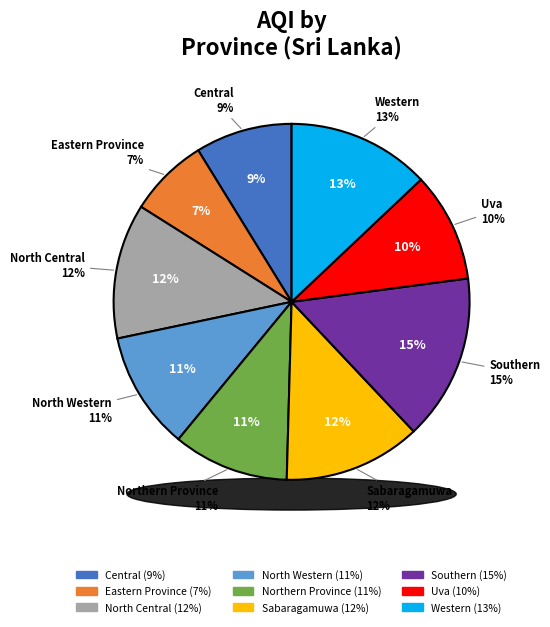

What is the largest slice in the pie chart?

Southern